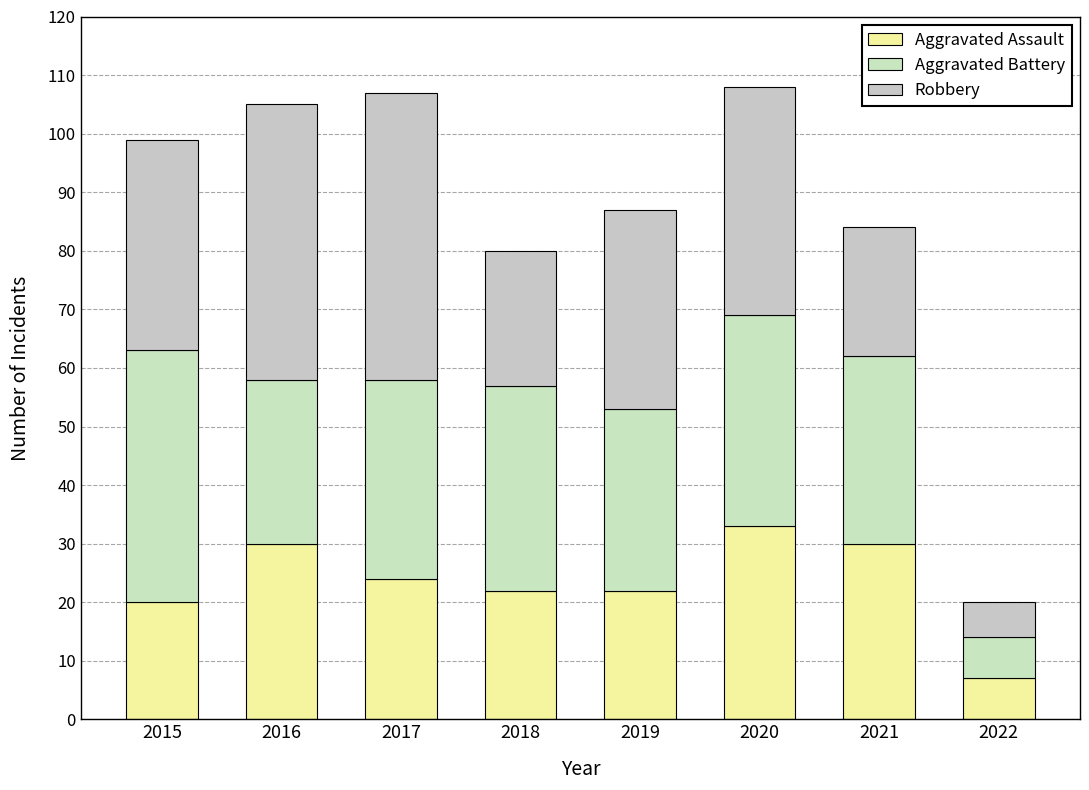

What is the difference between the Robbery values at 2015 and 2016?

11